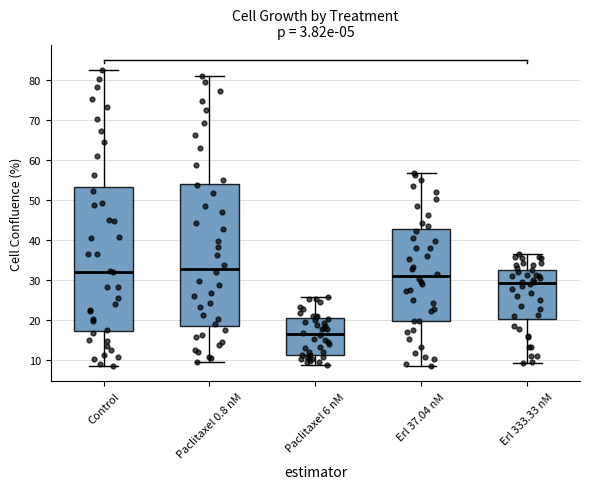

Reading left to right, read every box against the y-axis: the position of its median line, the range the box covers, and the ends of its whiskers. The values are not printed on the chart, so give them approximately, as read against the axis.

Control: median 32, box 17 to 53, whiskers 9 to 82
Paclitaxel 0.8 nM: median 33, box 19 to 54, whiskers 10 to 81
Paclitaxel 6 nM: median 16, box 11 to 20, whiskers 9 to 26
Erl 37.04 nM: median 31, box 20 to 43, whiskers 9 to 57
Erl 333.33 nM: median 29, box 20 to 33, whiskers 9 to 36